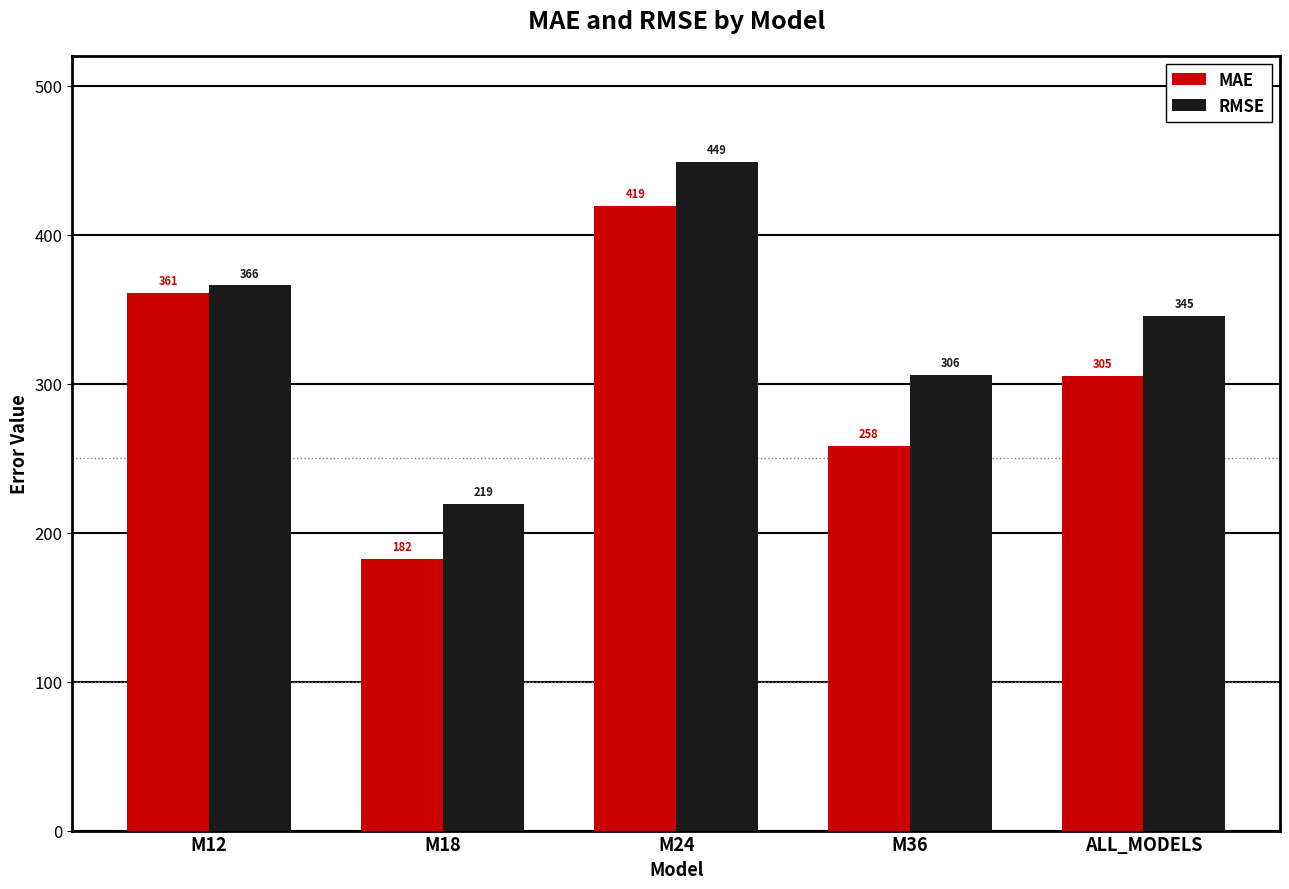

Which series changed the most between M24 and M36?

MAE